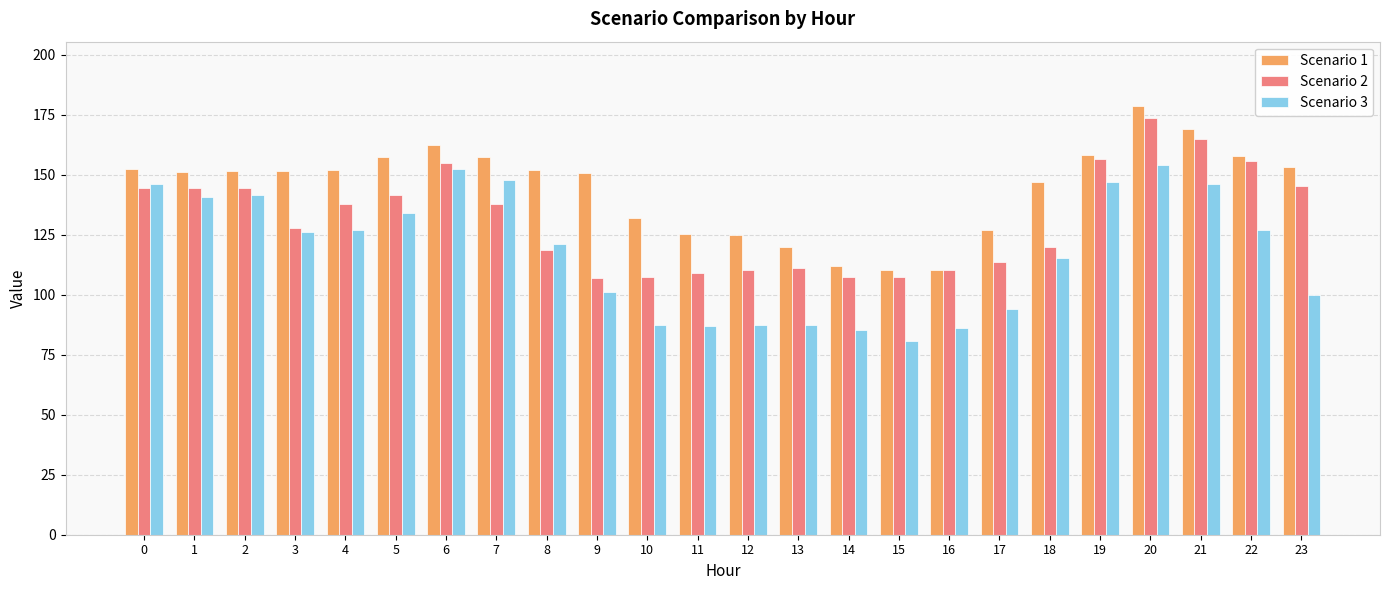

What is the difference between the Scenario 3 values at 2 and 0?

4.6